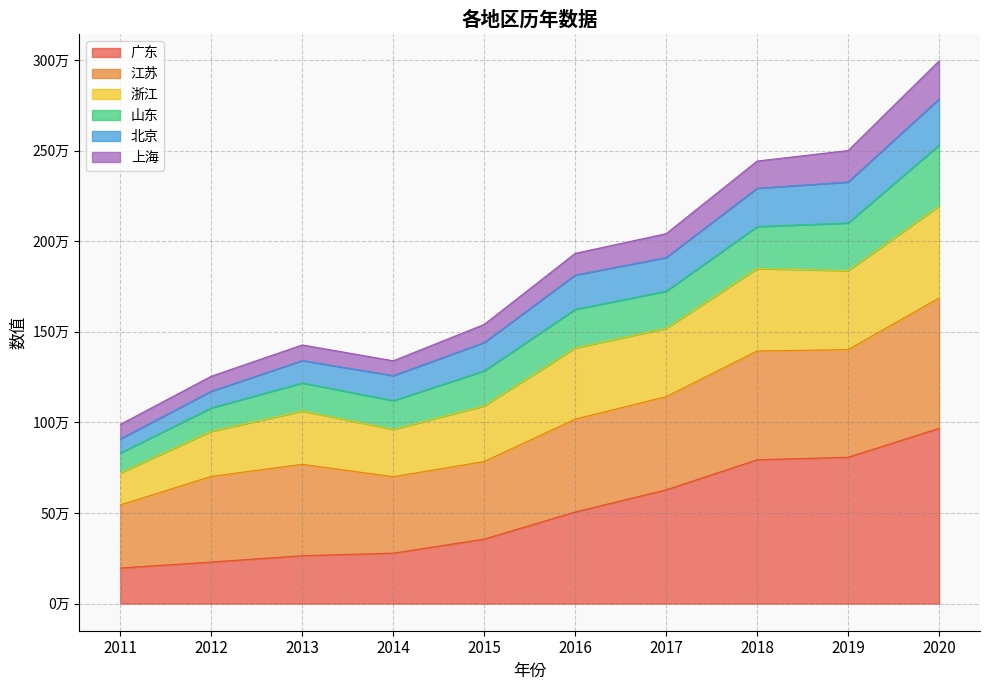

At which category does 上海 reach its first local valley?

2014